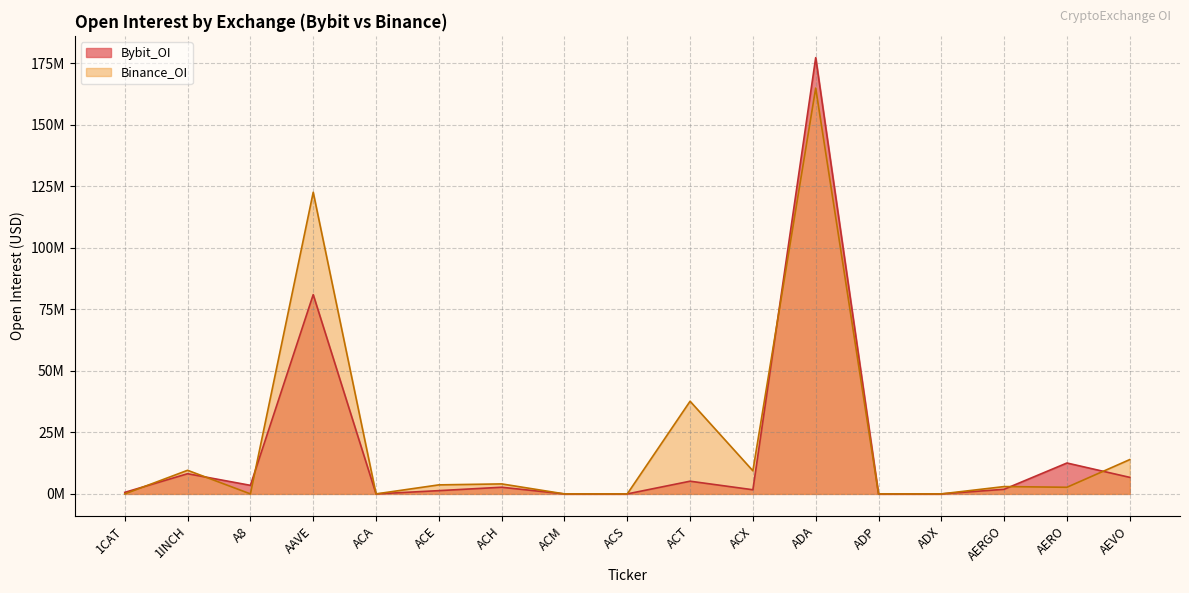

At which category is the sum across all series the highest?

ADA